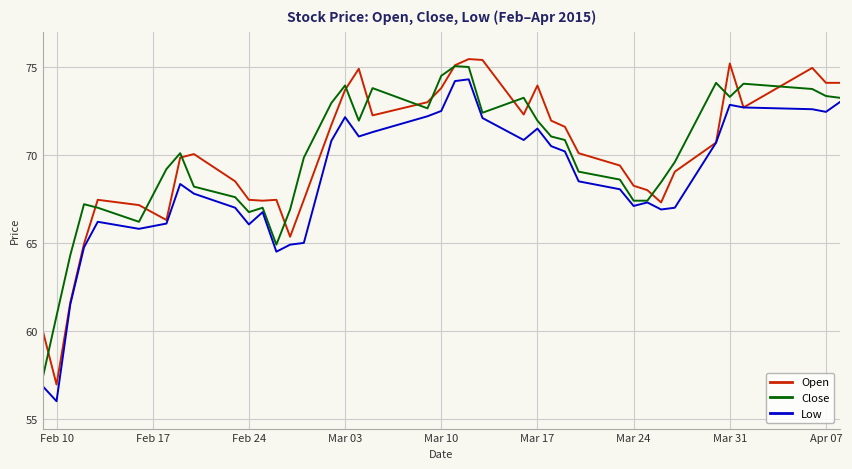

True or false: Open and Close cross at least once.

True